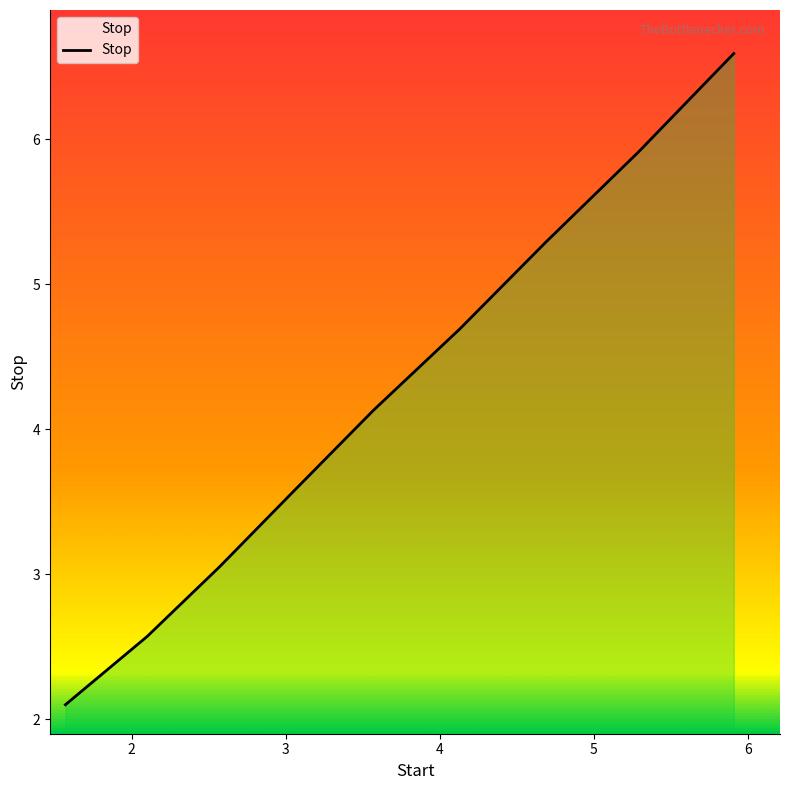

What is the smallest value displayed?

2.1